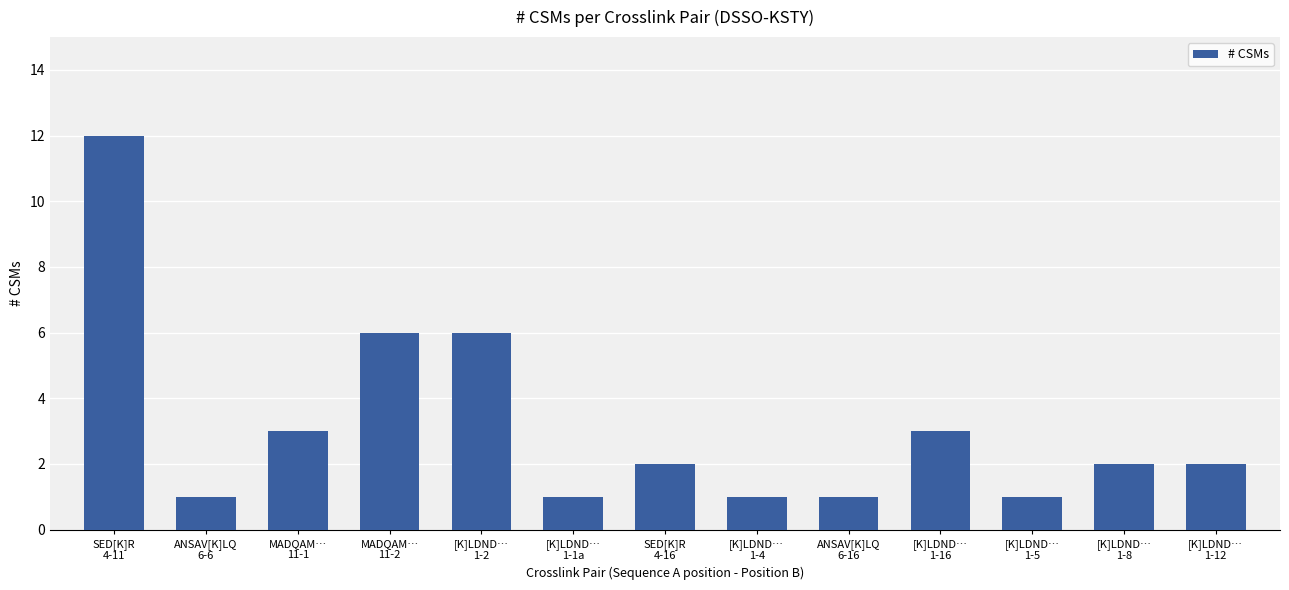

Is it true that the value at SED[K]R
4-16 is 2?

True